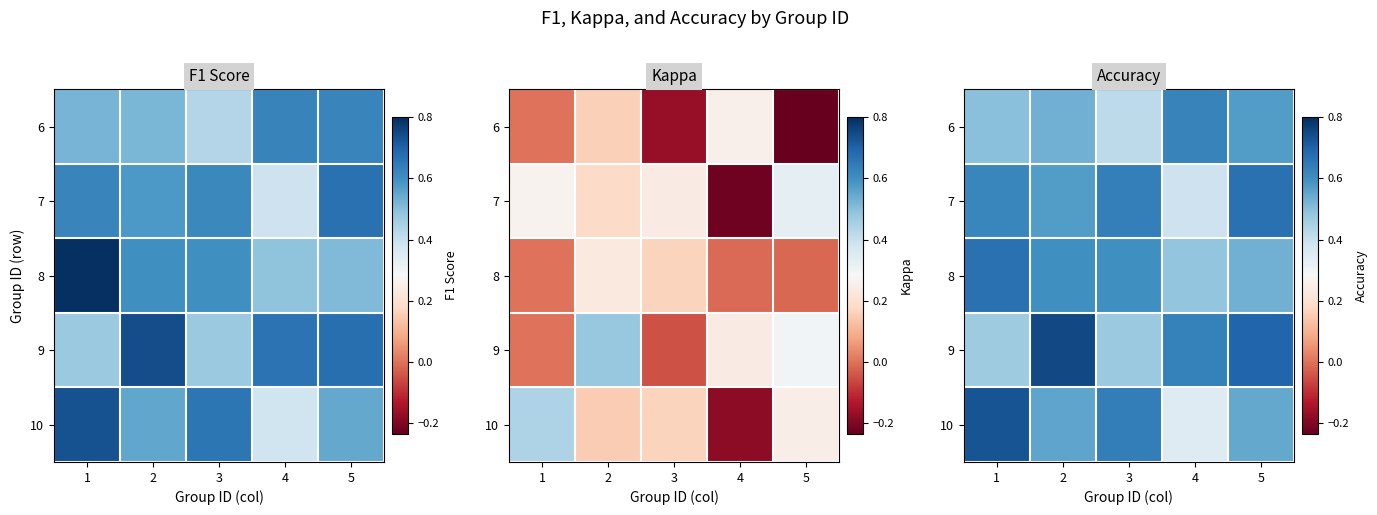

Which category has the highest value across all series?

2